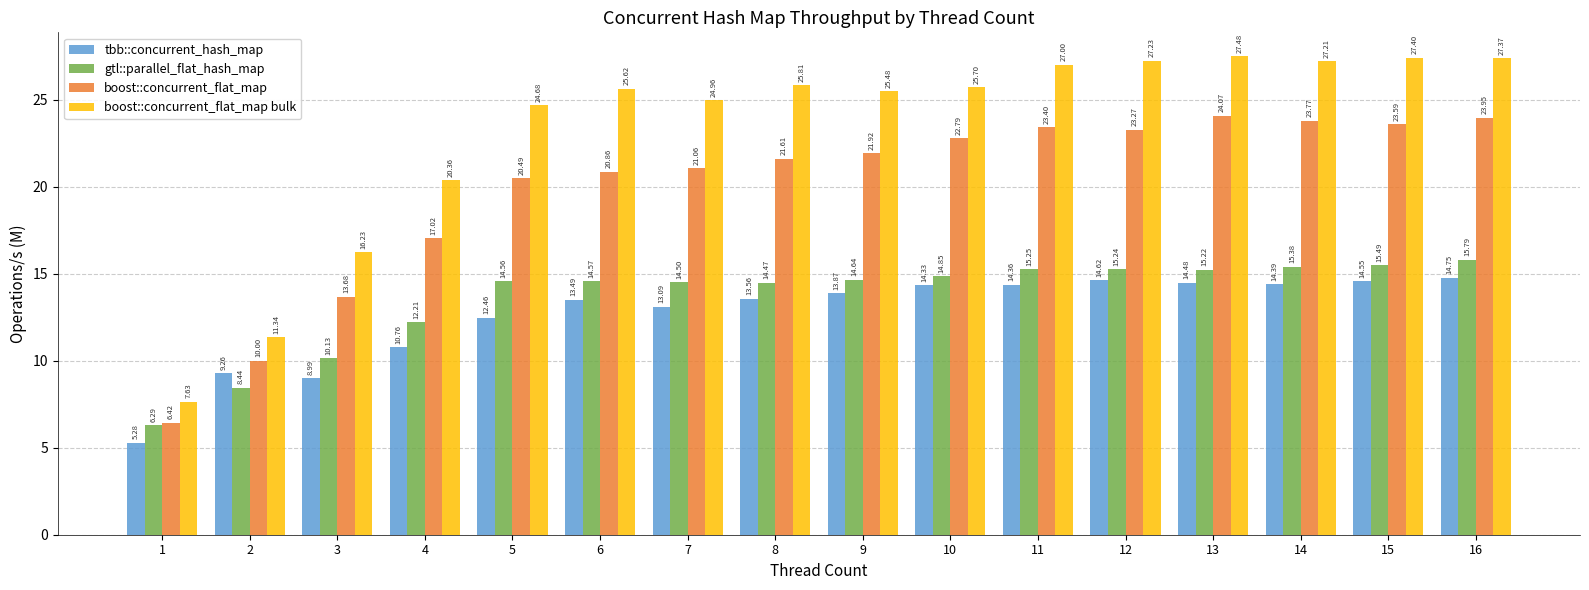

List the labels in order of boost::concurrent_flat_map value, largest first.

13, 16, 14, 15, 11, 12, 10, 9, 8, 7, 6, 5, 4, 3, 2, 1